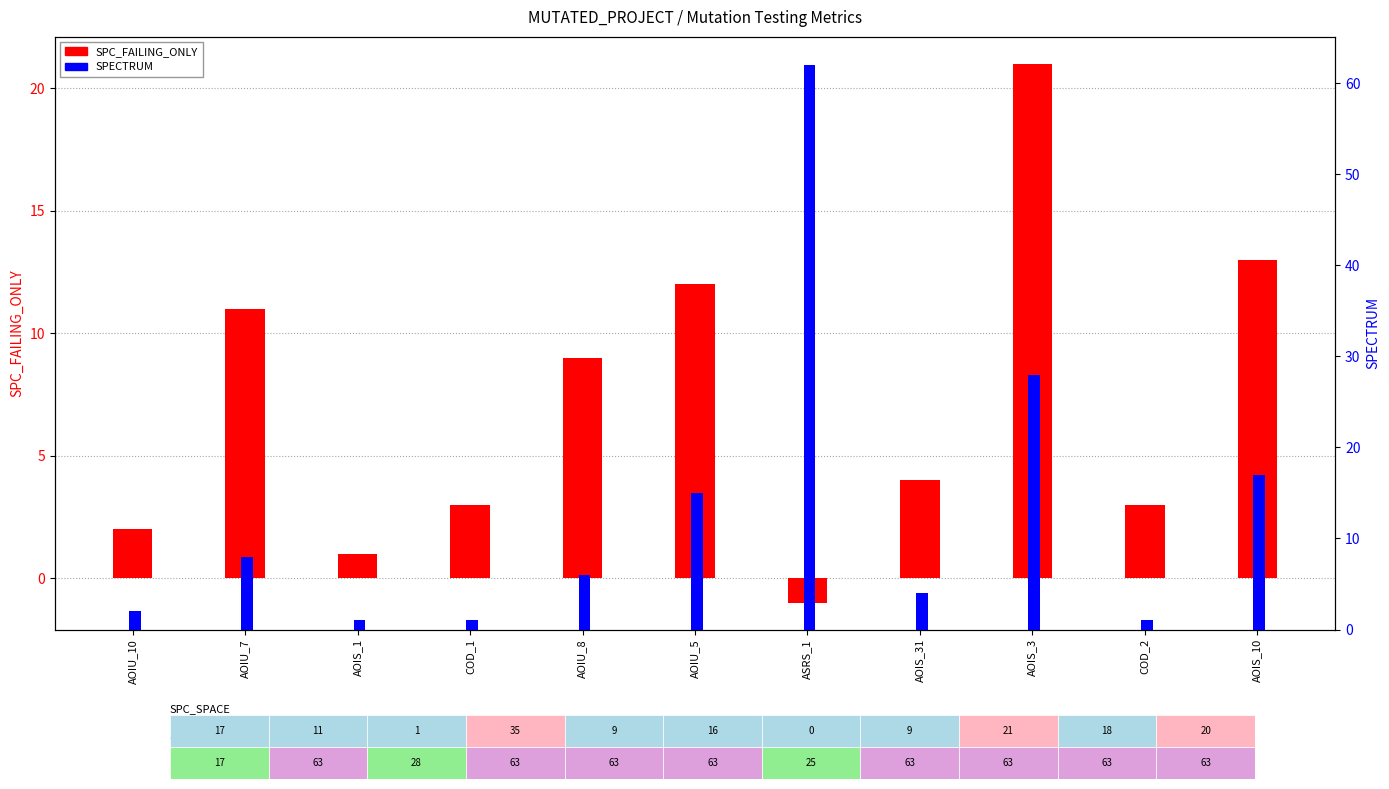

Is it true that SPC_FAILING_ONLY equals 1 at AOIS_1?

True